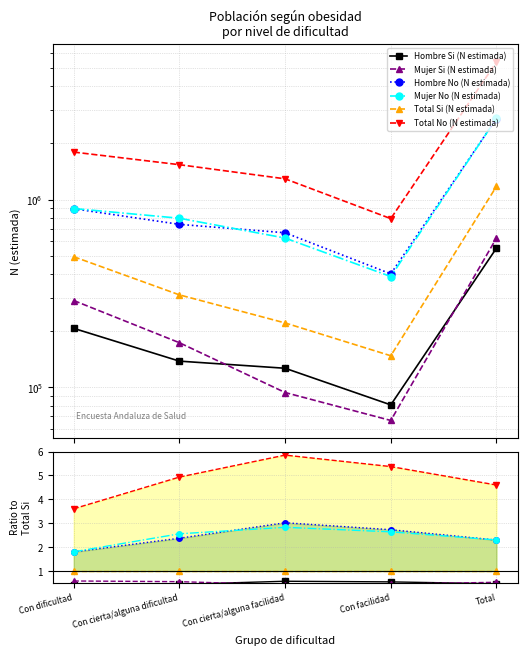

The value of Total No (N estimada) at Con facilidad is 1.3. True or false?

False